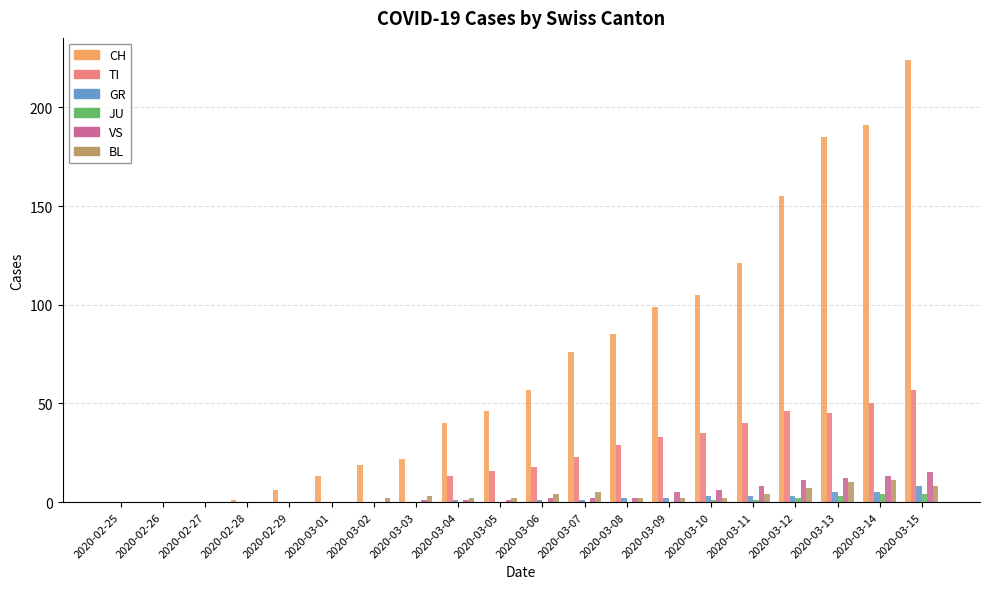

Between 2020-02-29 and 2020-03-15, which series saw the biggest shift?

CH